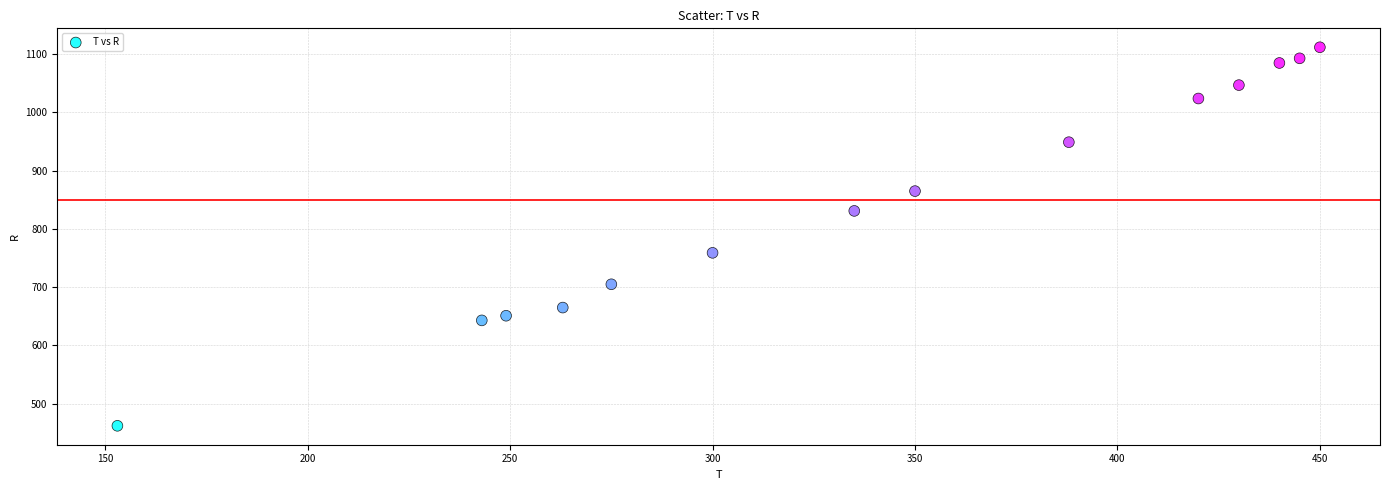

What is the range of X values (max minus min)?

297